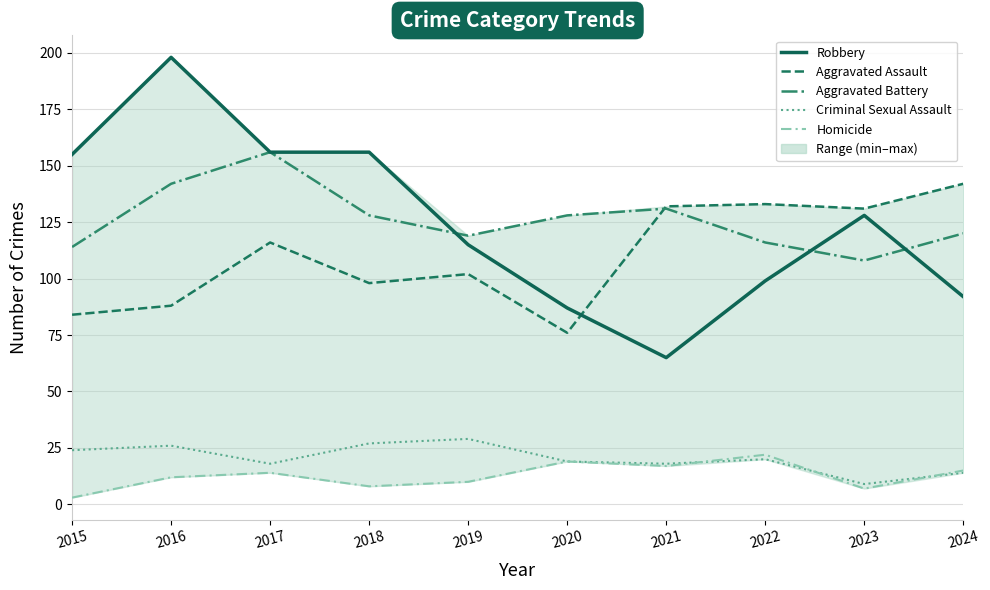

Which series ends up on top after the final intersection of Robbery and Aggravated Assault?

Aggravated Assault